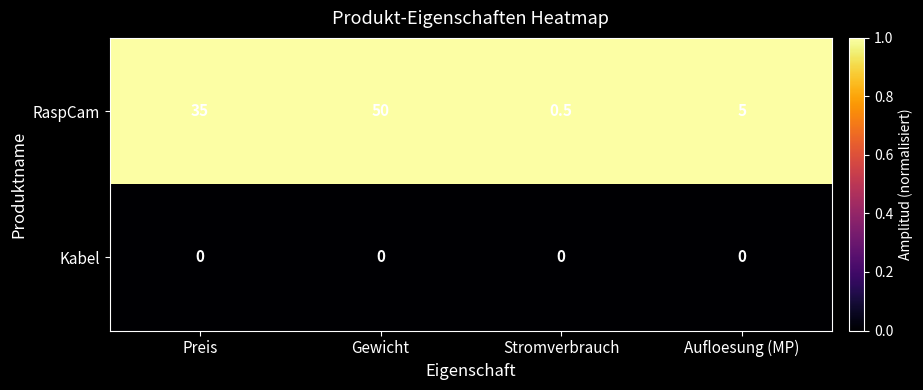

At how many categories does at least one series exceed 0?

4